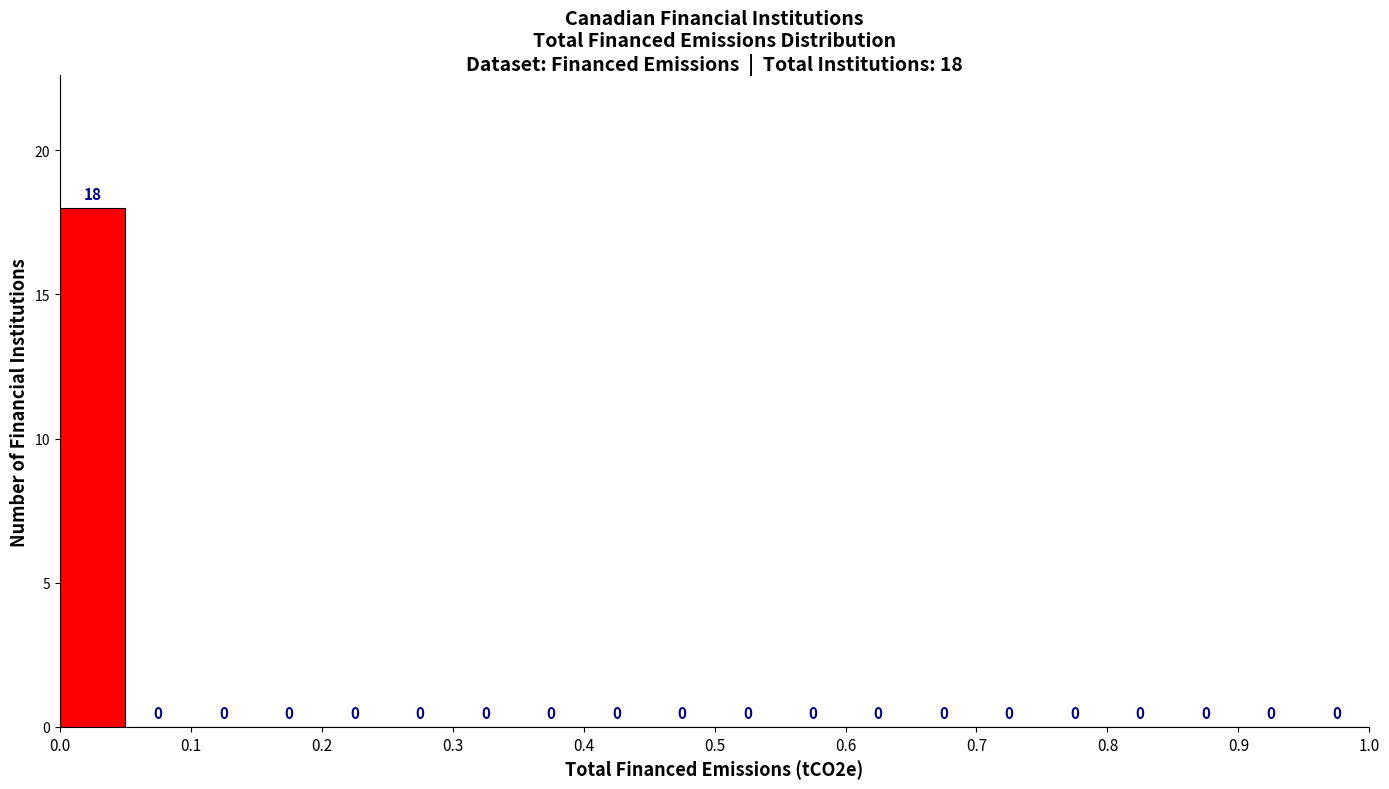

Which range on the x-axis has the tallest bar?

0.00 to 0.05